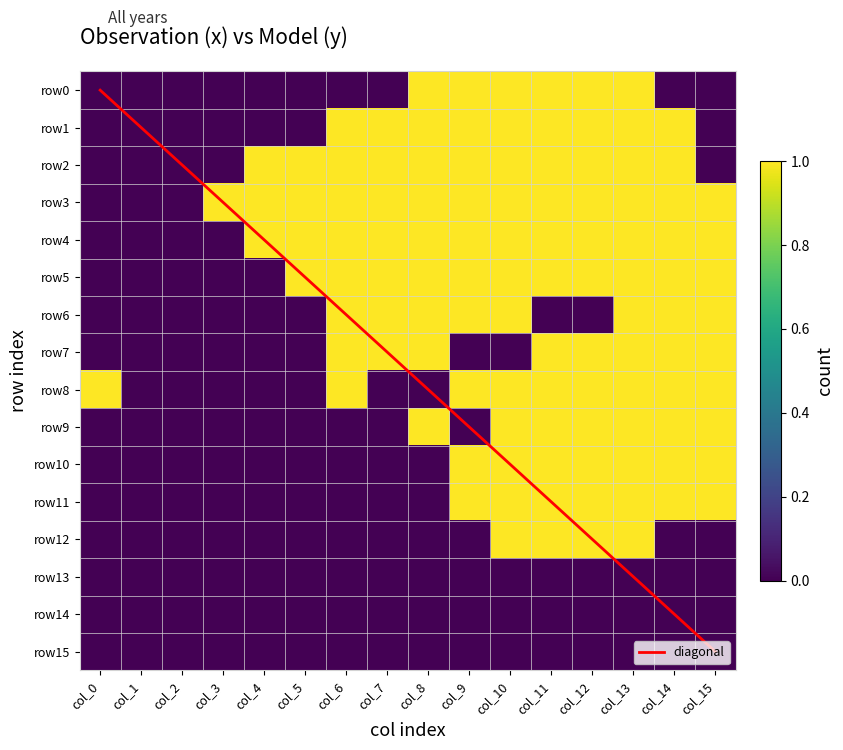

True or false: row5 has a value of 1 at col_12.

True